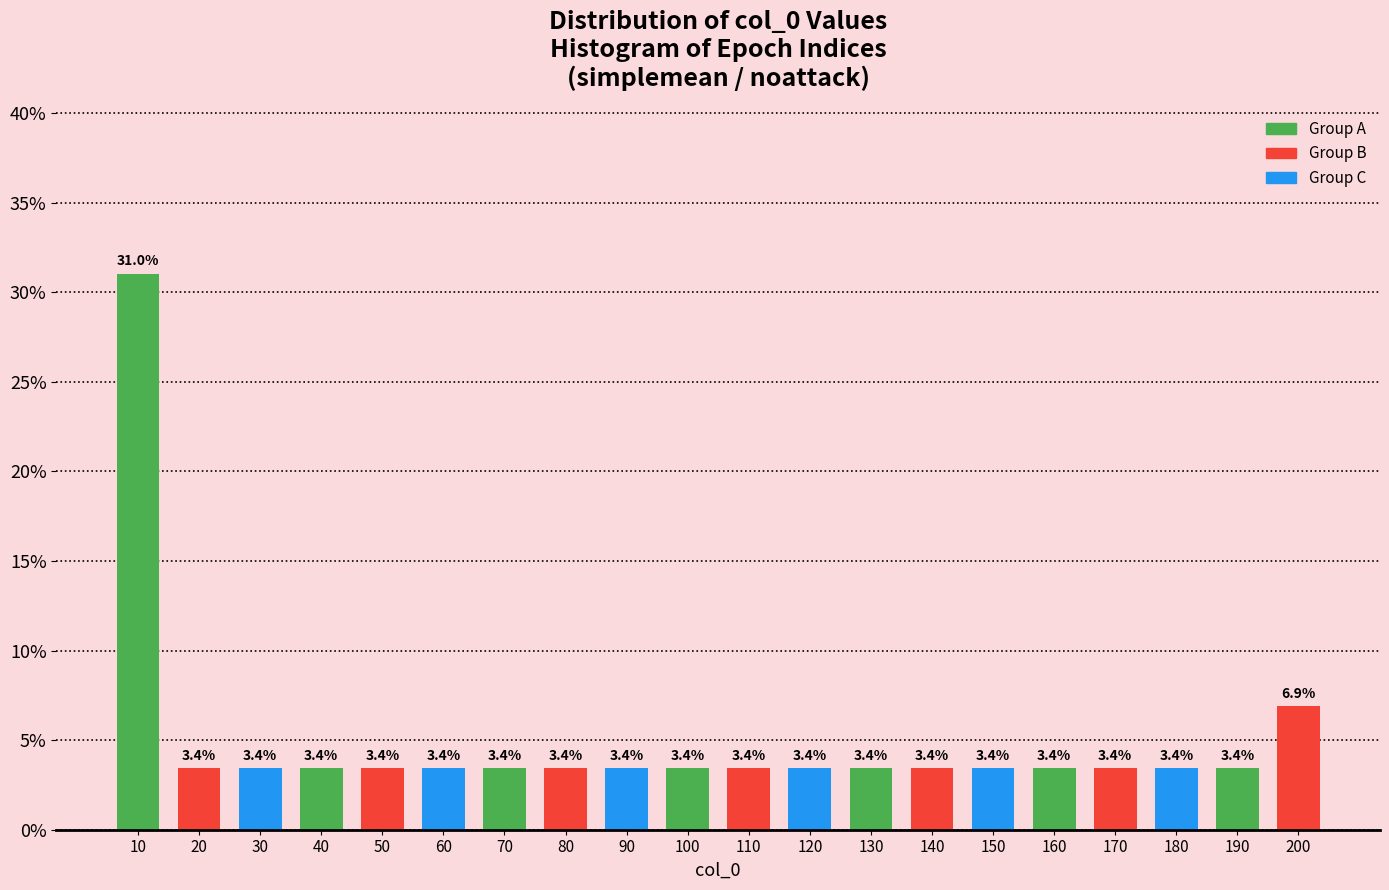

Reading left to right, transcribe all the data shown in this chart.

10=31.0	20=3.4	30=3.4	40=3.4	50=3.4	60=3.4	70=3.4	80=3.4	90=3.4	100=3.4	110=3.4	120=3.4	130=3.4	140=3.4	150=3.4	160=3.4	170=3.4	180=3.4	190=3.4	200=6.9